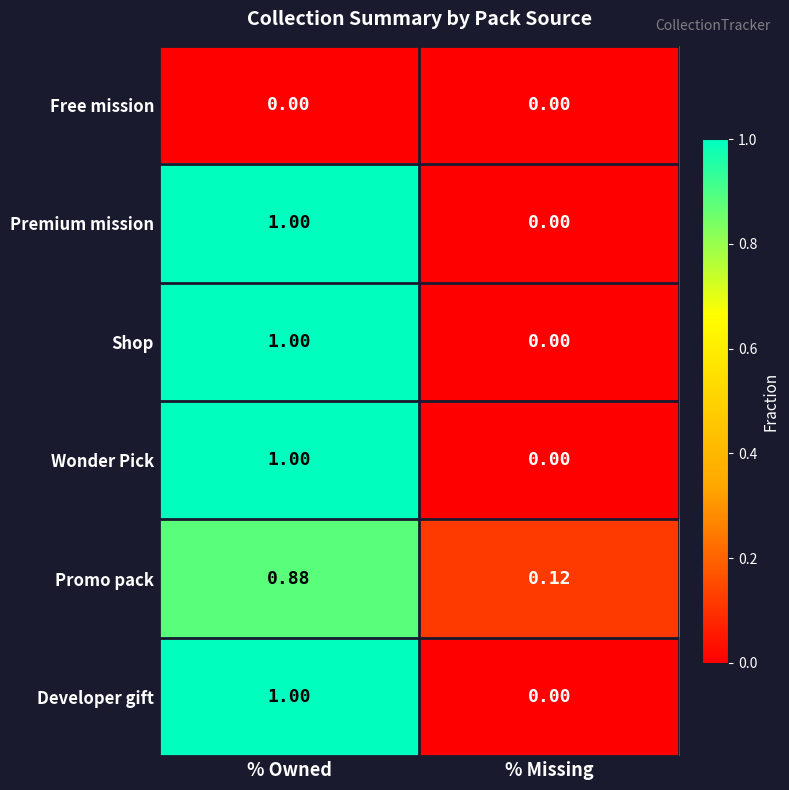

At which label is Premium mission closest to 0?

% Missing